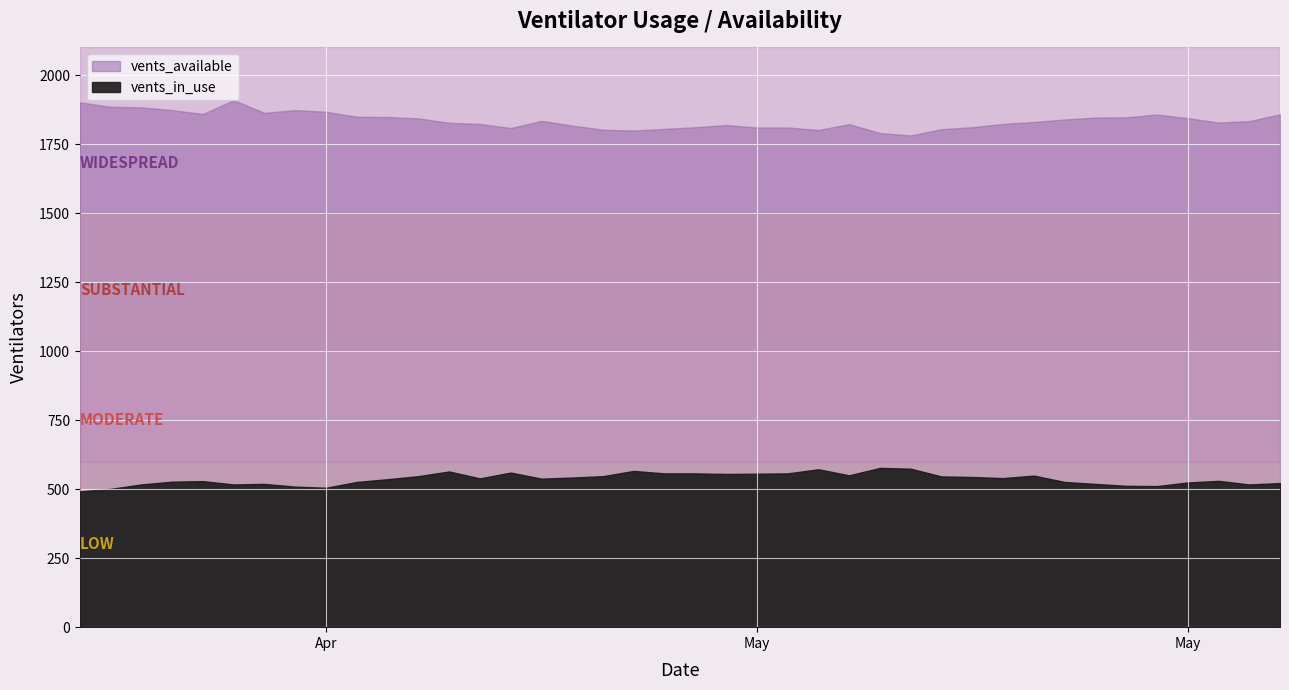

True or false: vents_in_use has more than 0 points higher than both neighbors.

True